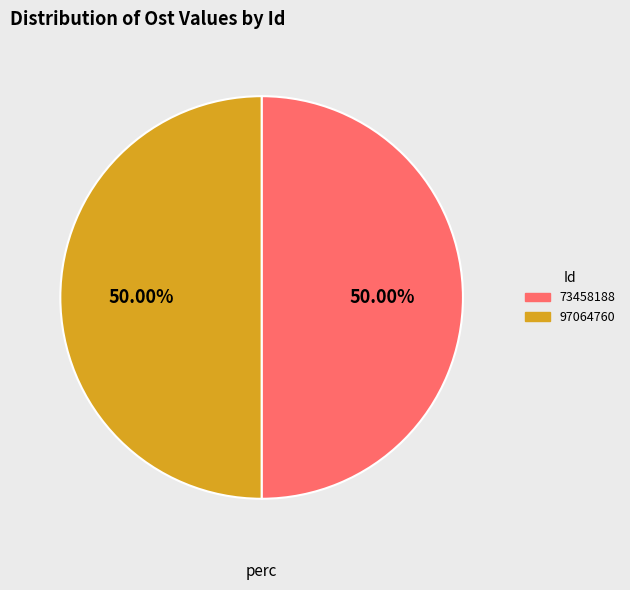

Combined, do 97064760 and 73458188 account for over 50%?

Yes